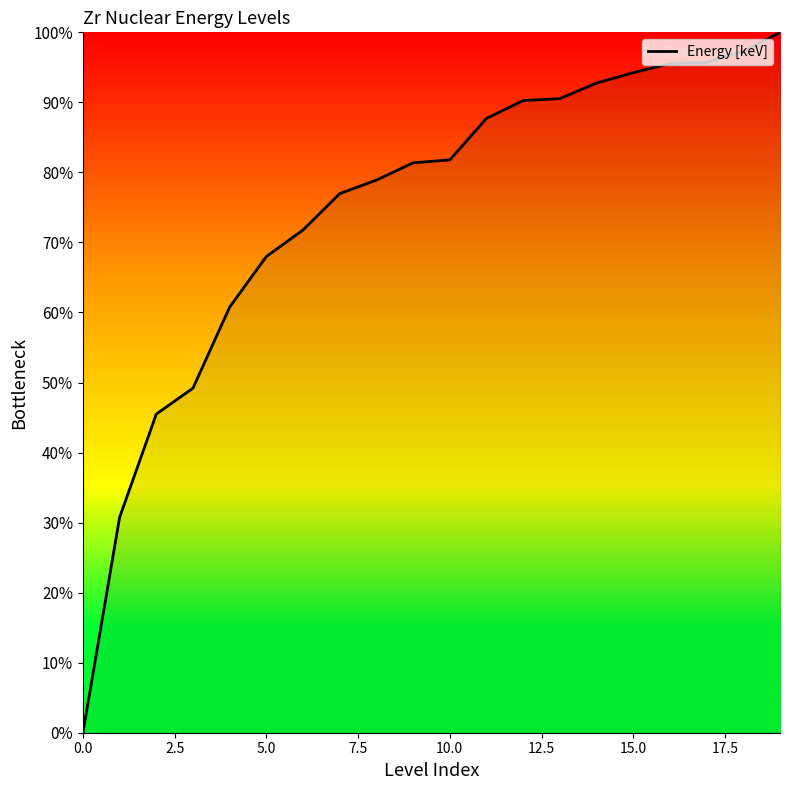

What is the difference between the maximum and minimum values?

100.0